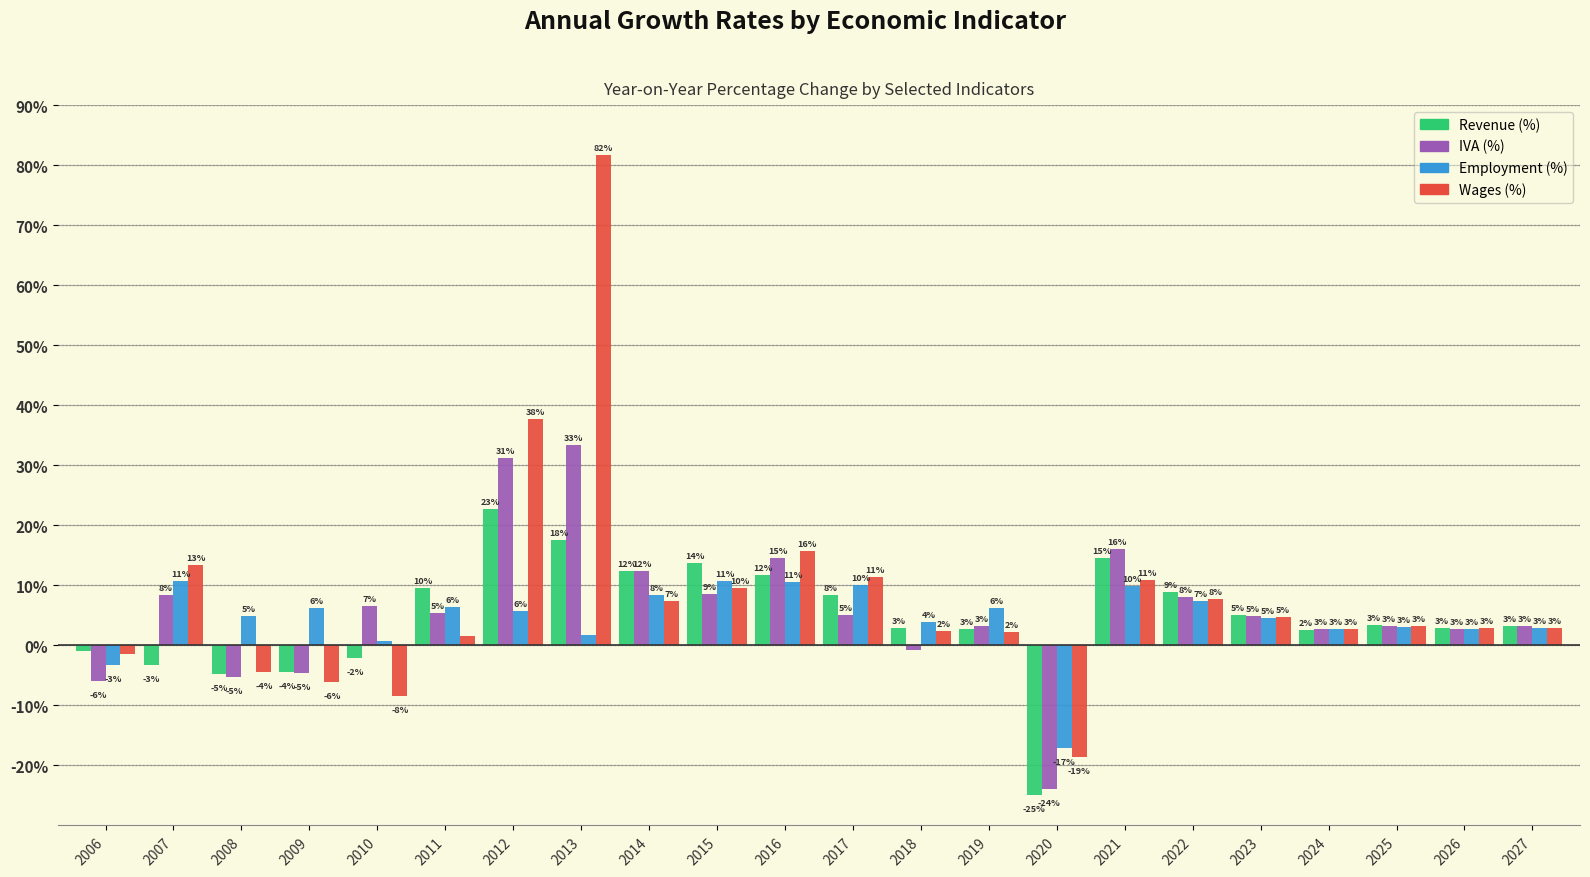

At how many categories does at least one series exceed 2?

20